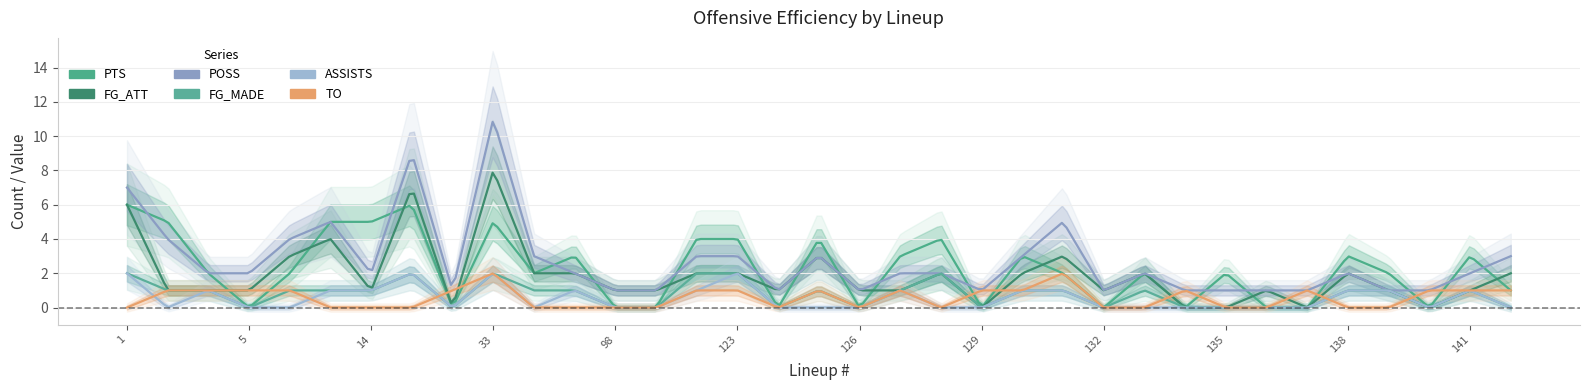

Where is the first local minimum for ASSISTS?

2